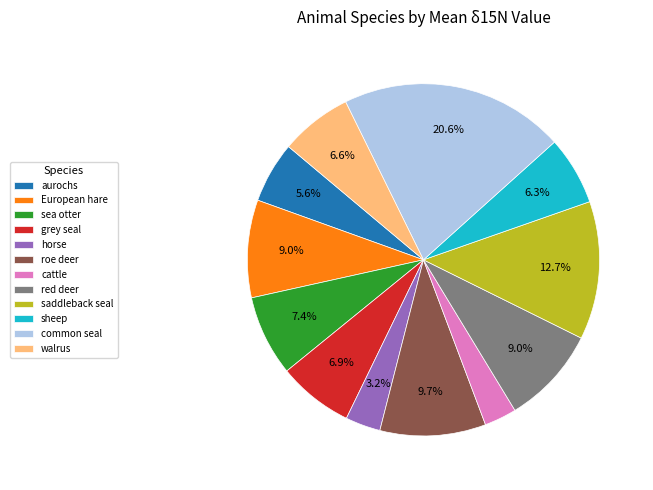

What percentage is NOT represented by roe deer?

90.3%